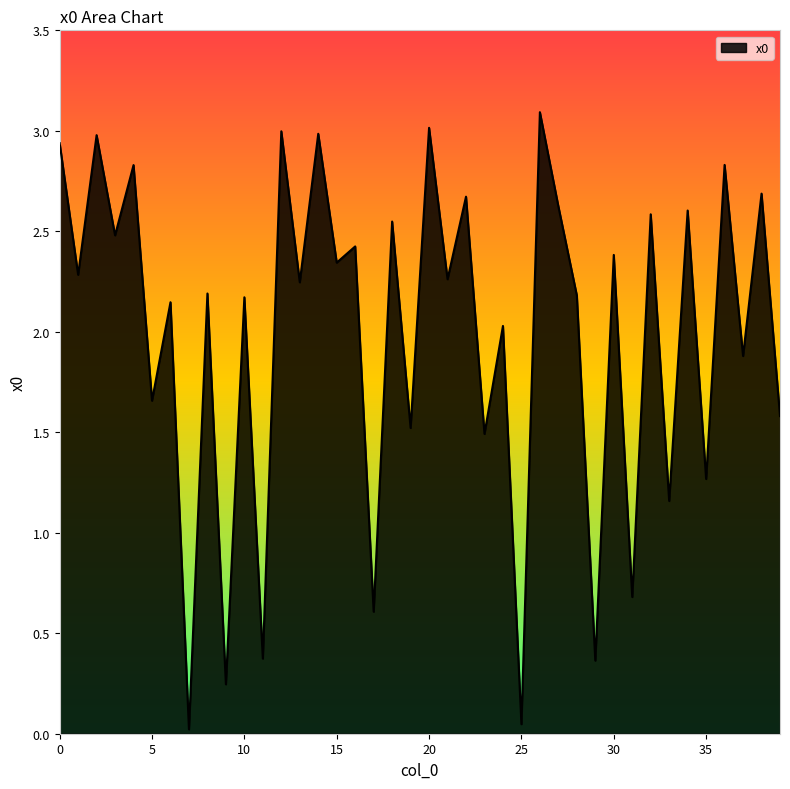

Does the chart display data point markers on the line(s)?

No